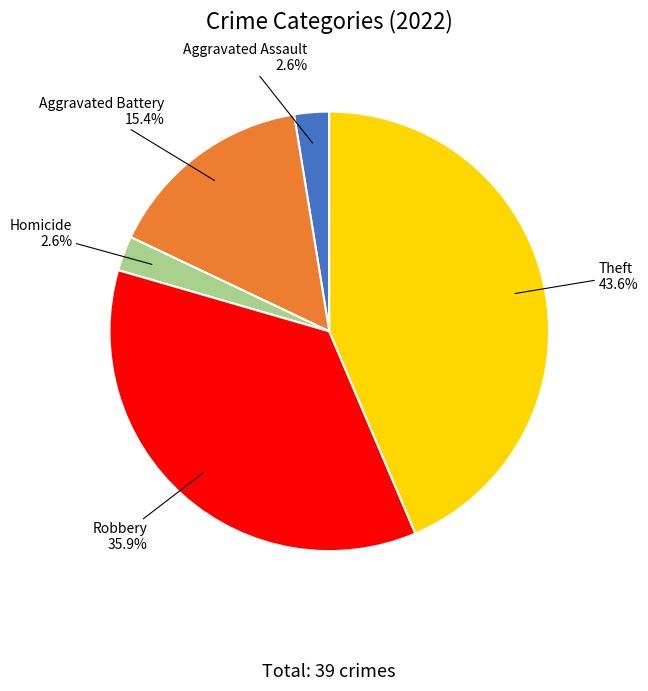

To the nearest percent, what is the difference between the largest and smallest slice percentages?

41%